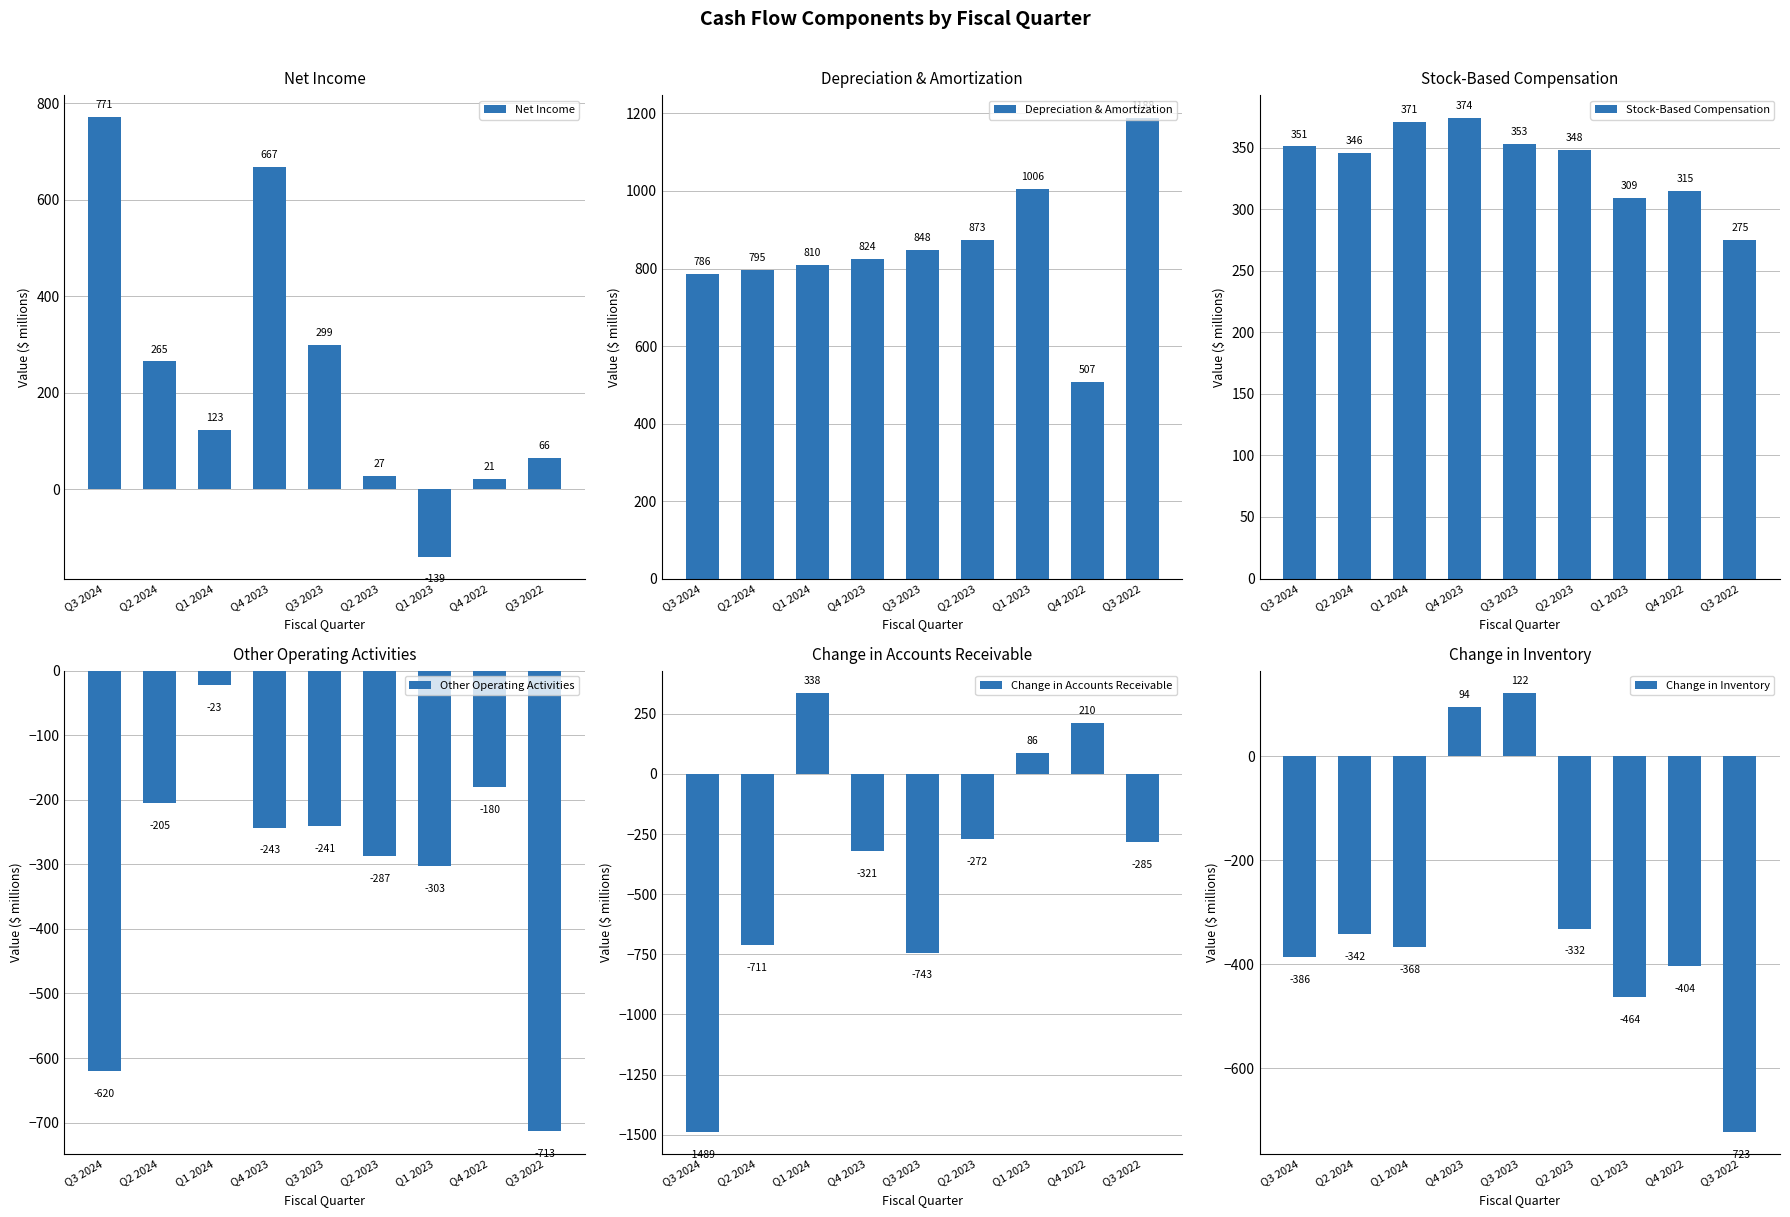

True or false: Depreciation & Amortization has a value of 539 at Q3 2023.

False